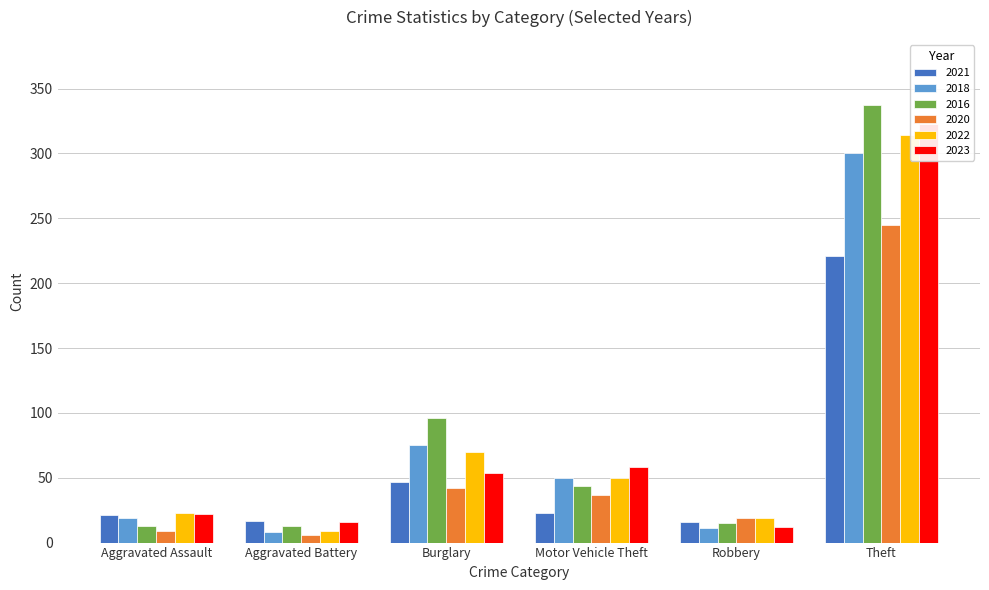

Reading left to right, list all the values displayed in this chart.

2021: 21	17	47	23	16	221
2018: 19	8	75	50	11	300
2016: 13	13	96	44	15	337
2020: 9	6	42	37	19	245
2022: 23	9	70	50	19	314
2023: 22	16	54	58	12	323